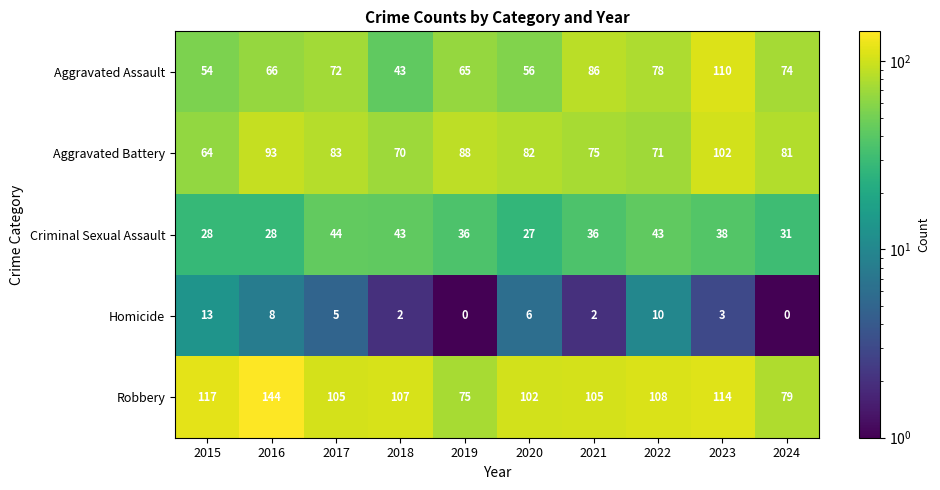

Rank the series by their maximum value, from highest to lowest.

Robbery, Aggravated Assault, Aggravated Battery, Criminal Sexual Assault, Homicide